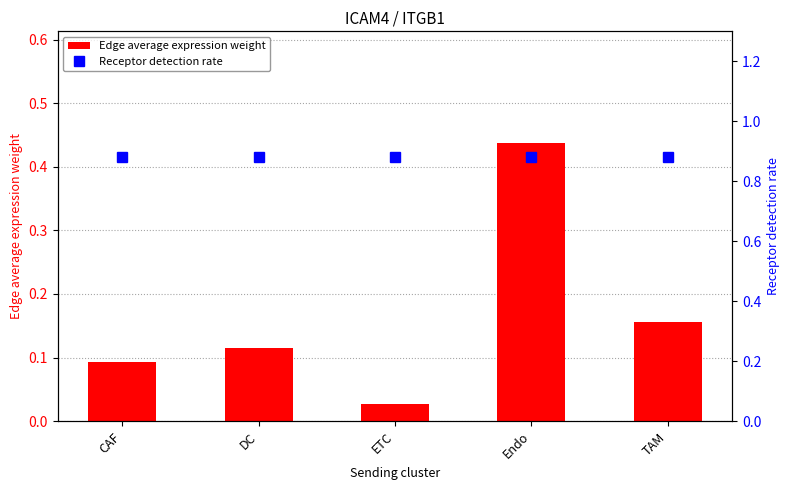

Rank the series by their maximum value, from highest to lowest.

Receptor detection rate, Edge average expression weight